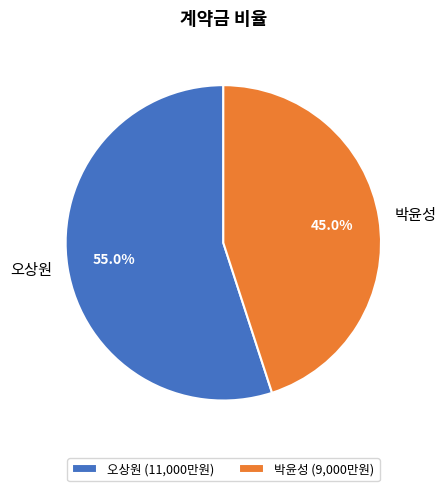

What is the majority slice?

오상원